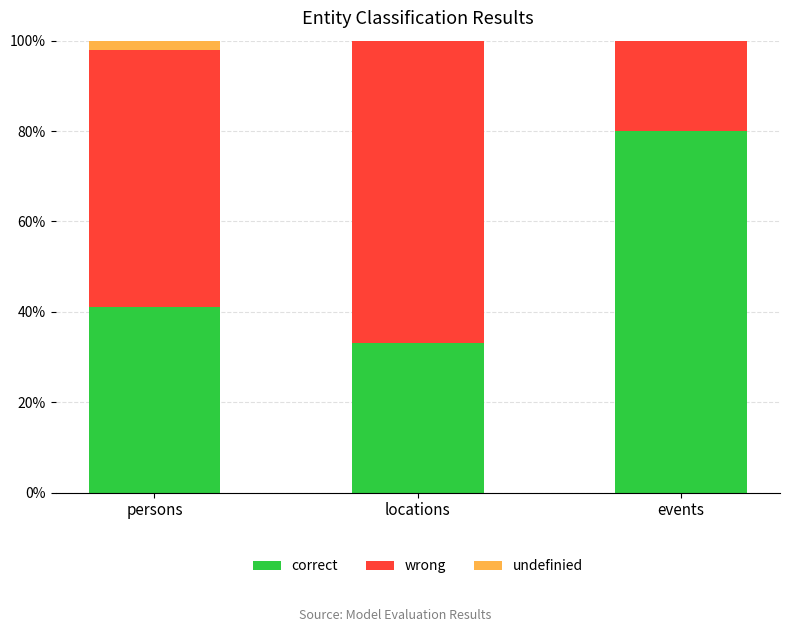

Are the bars grouped side by side (vs. stacked)?

No